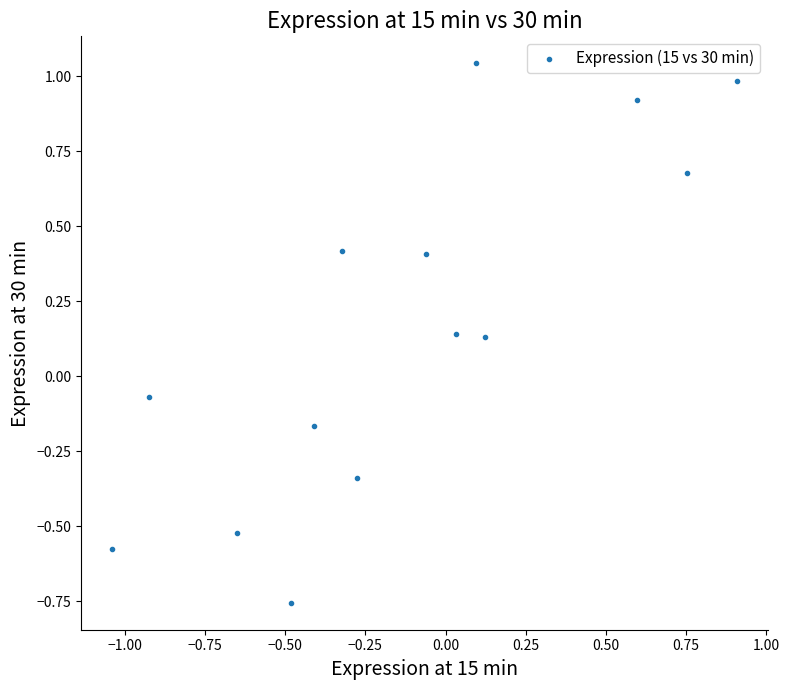

What is the range of X values (max minus min)?

1.9